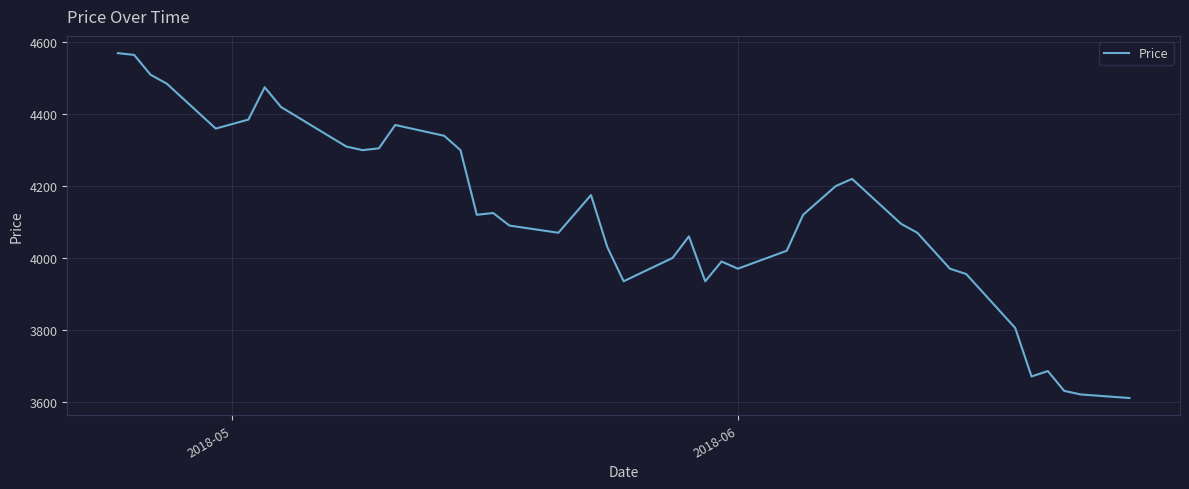

What is the greatest value displayed?

4570